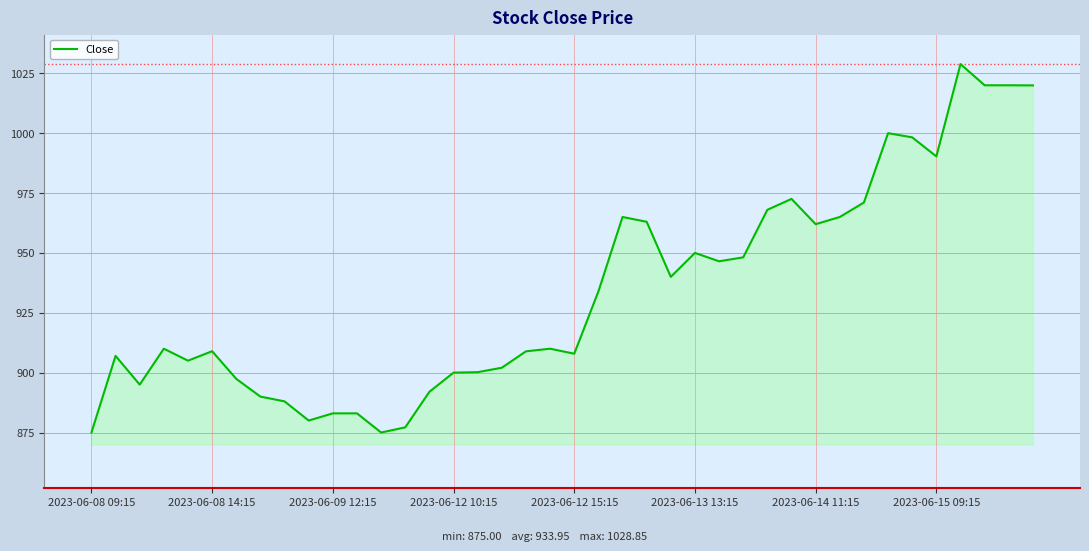

What is the difference between the maximum and minimum values?

153.8